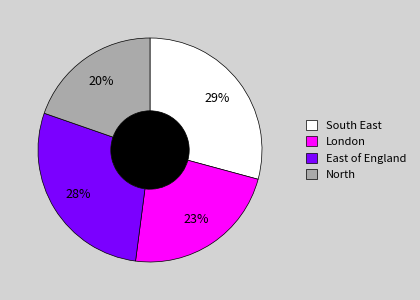

Is it true that East of England is 28% of the pie?

True